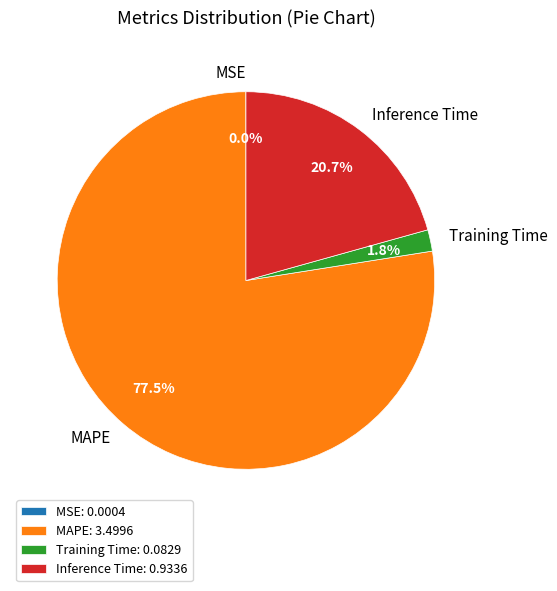

Which has a higher value, MAPE or Inference Time?

MAPE